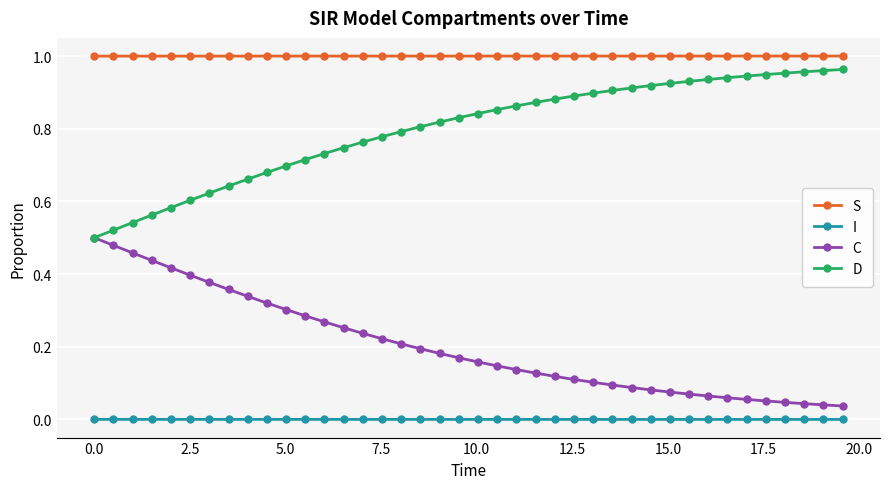

Rank the series by their maximum value, from highest to lowest.

S, D, C, I